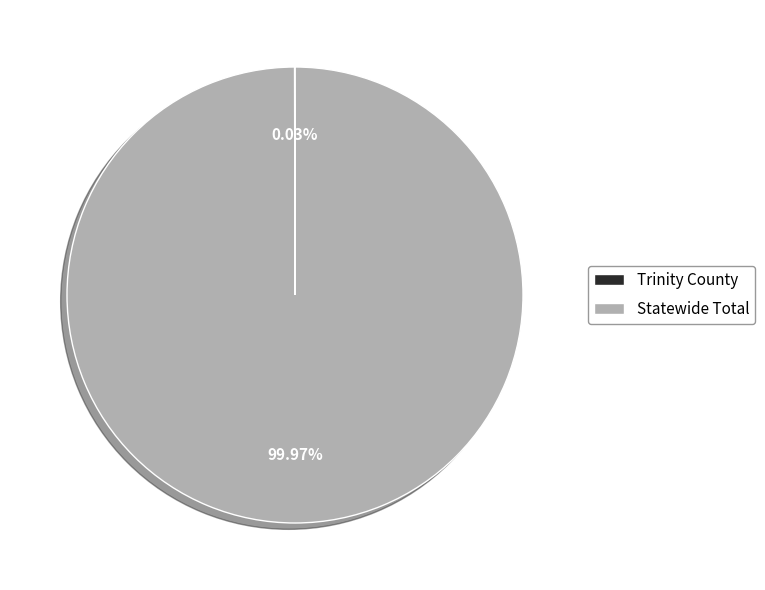

To the nearest percent, what is the average slice percentage?

50%